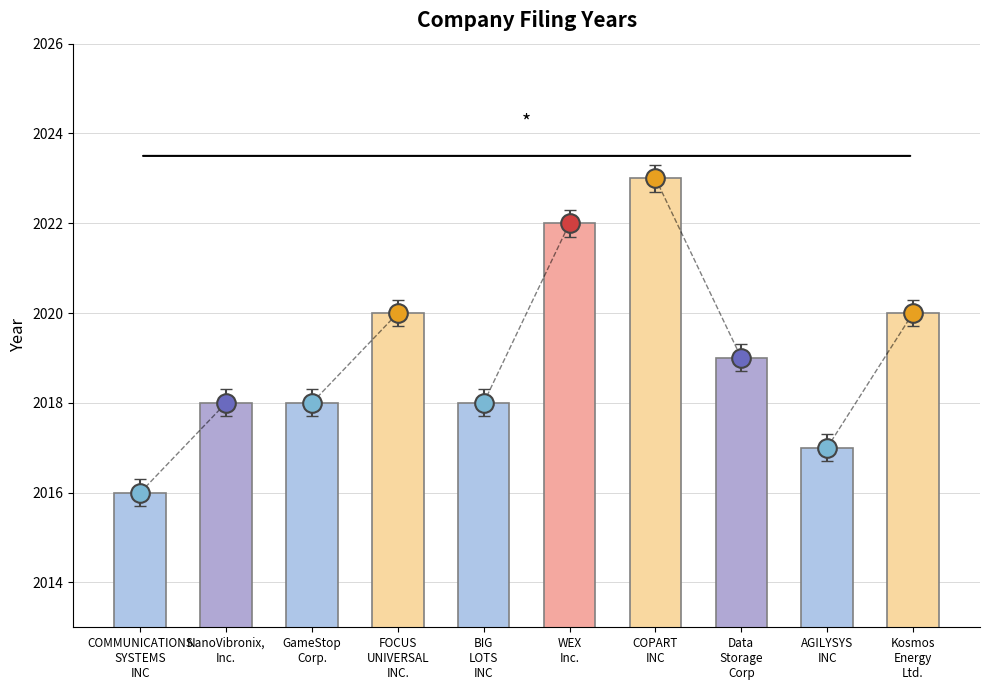

Approximately how many times larger is the value at COMMUNICATIONS
SYSTEMS
INC compared to FOCUS
UNIVERSAL
INC.?

1.0